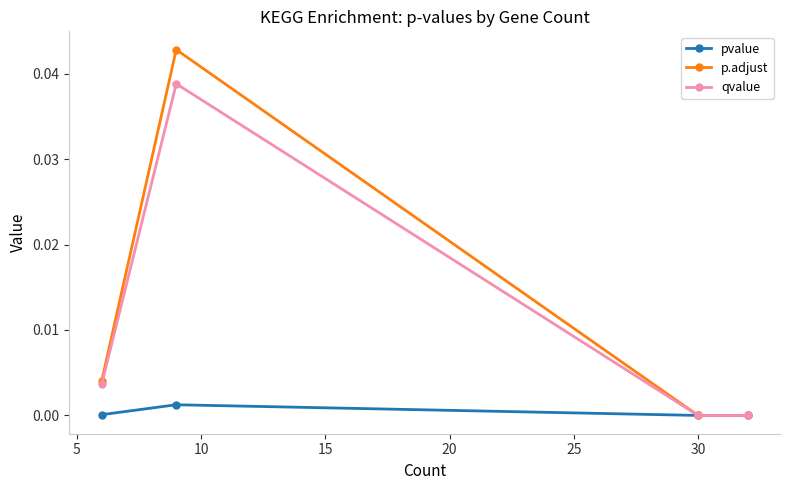

Rank the series by their maximum value, from highest to lowest.

p.adjust, qvalue, pvalue